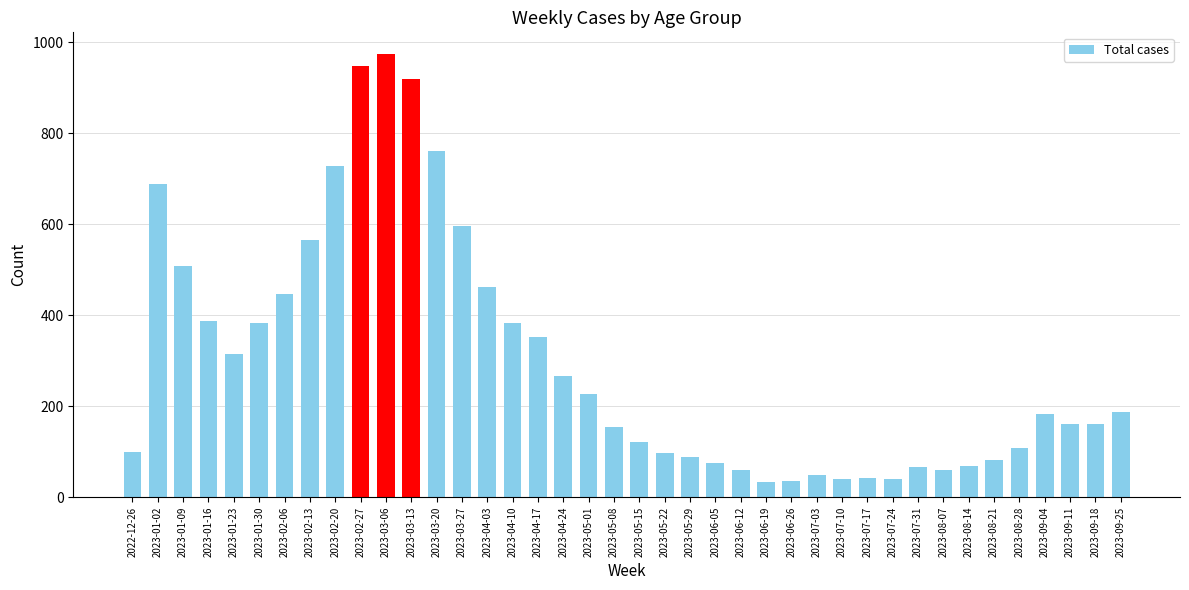

At which label is the value closest to 503?

2023-01-09